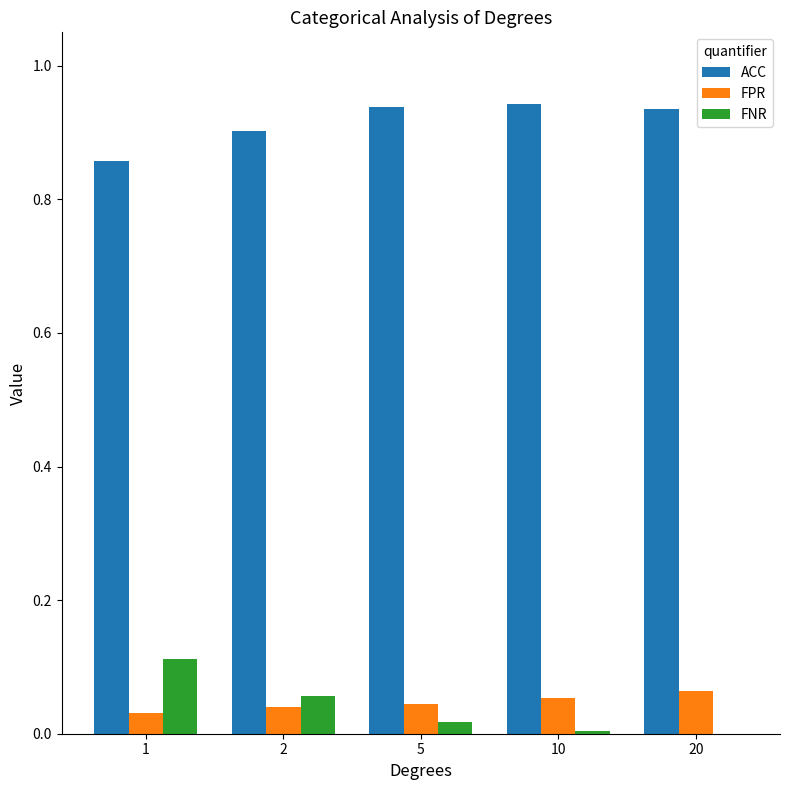

The value of ACC at 10 is 0.9. True or false?

True